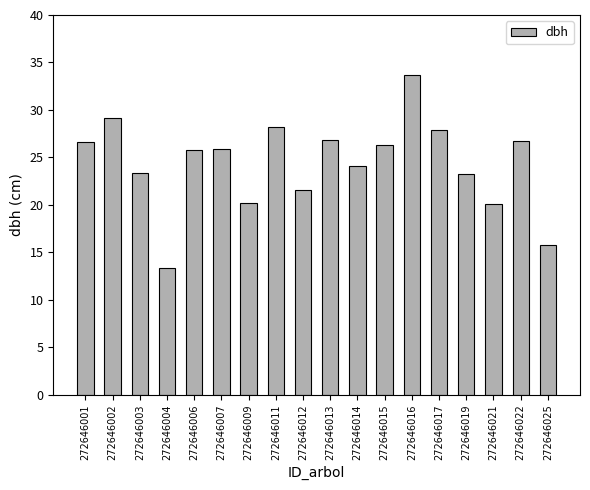

What is the approximate value at 272646012?

21.6